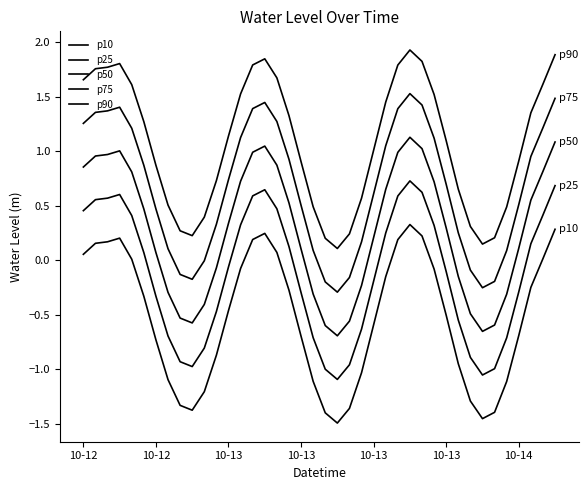

What is the smallest value displayed?

-1.5